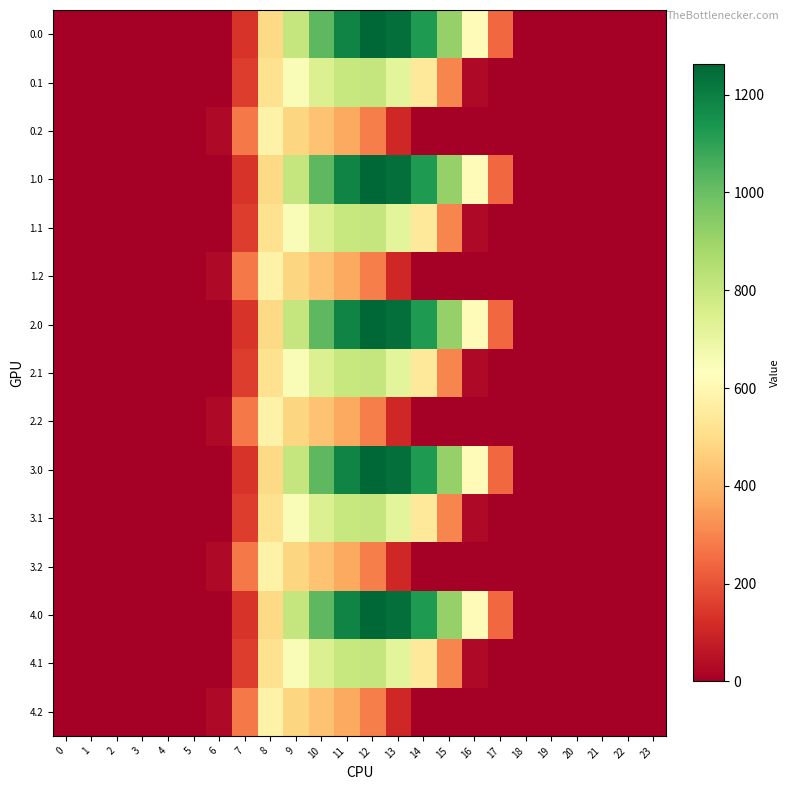

How many categories are shown in the chart?

24